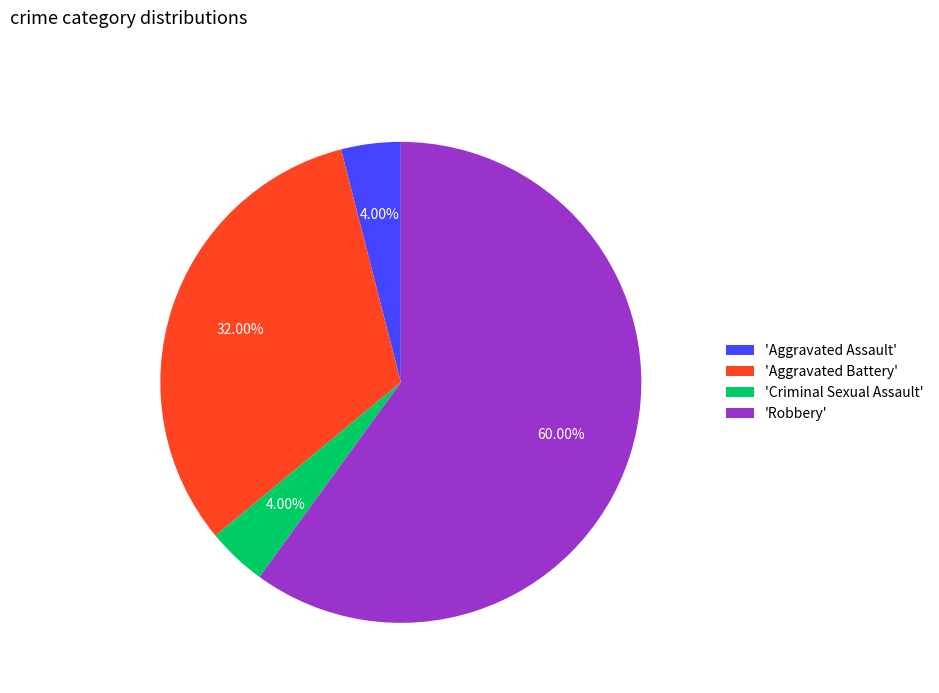

Which category has the biggest portion of the pie?

'Robbery'